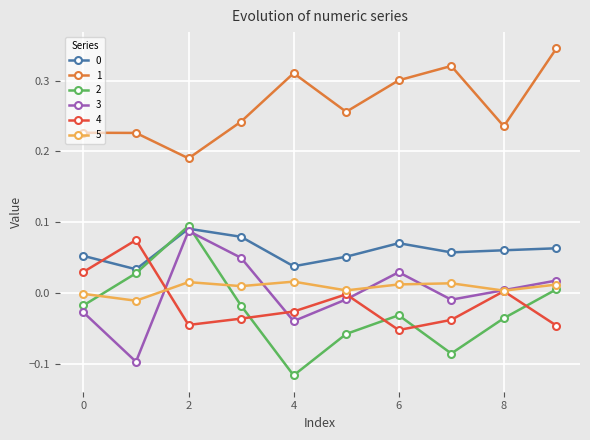

True or false: 3 has more than 0 interior local peaks.

True